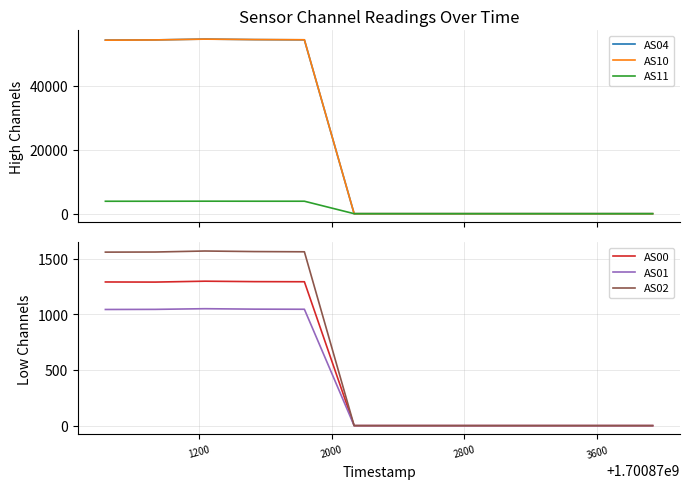

Is this an area chart (filled region under the line)?

No